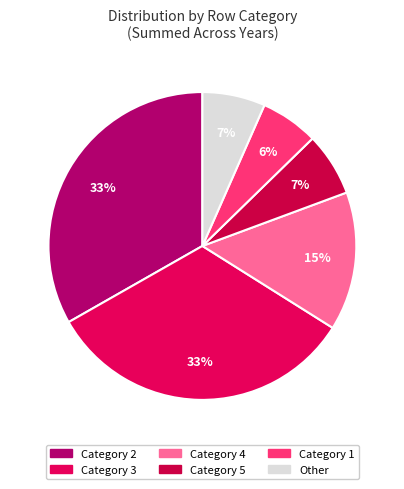

How many slices are in this pie chart?

6